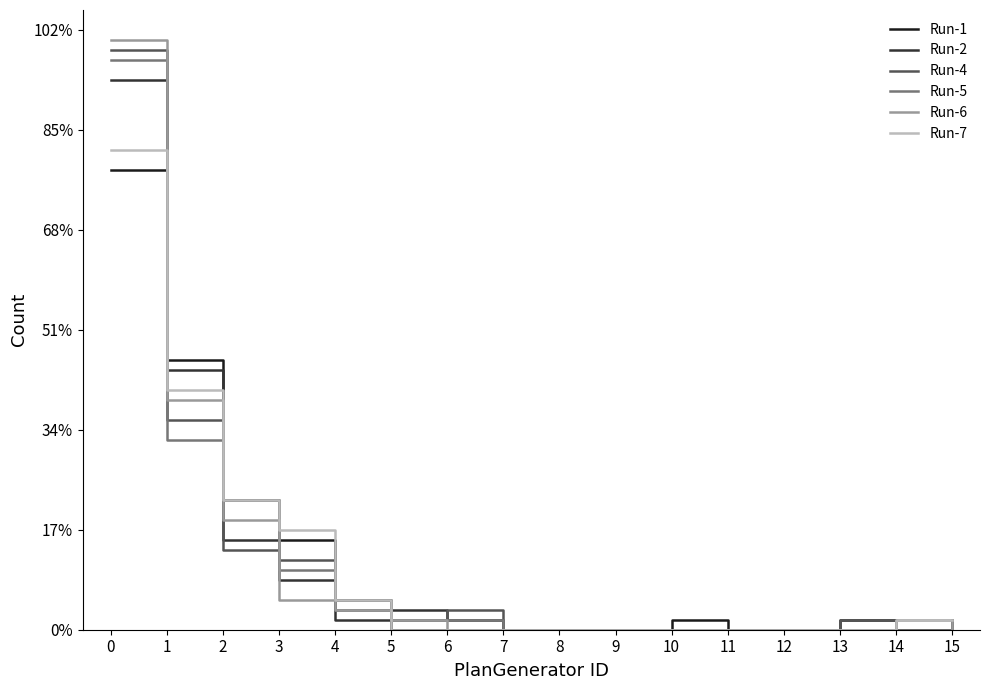

What is the total value across all series at 3?

40